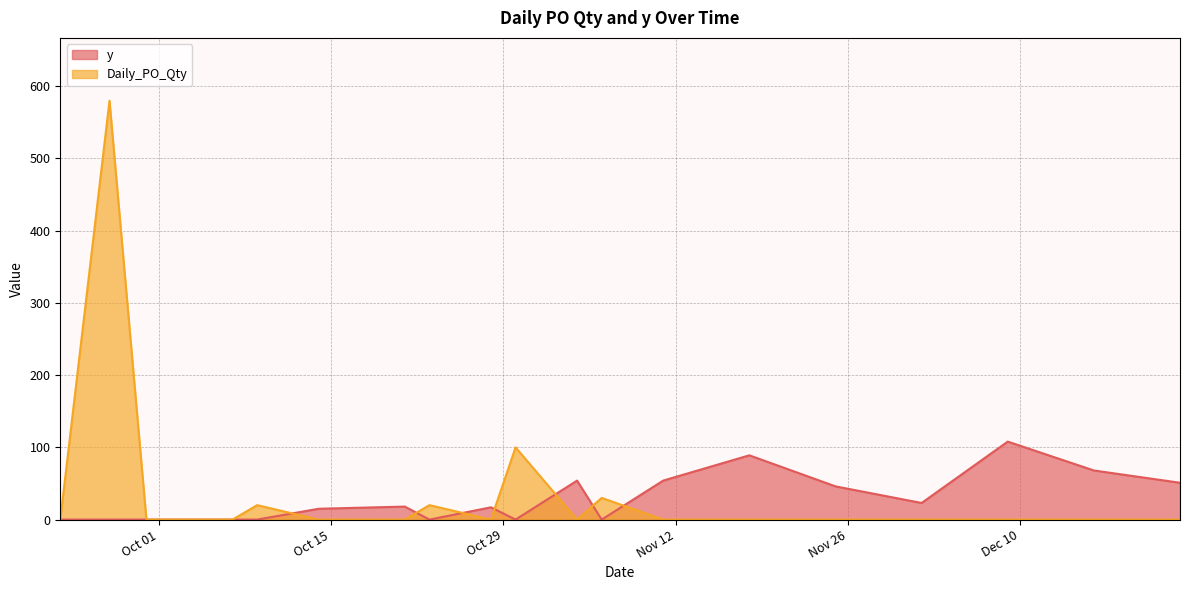

List the series in order of their overall mean, lowest first.

y, Daily_PO_Qty